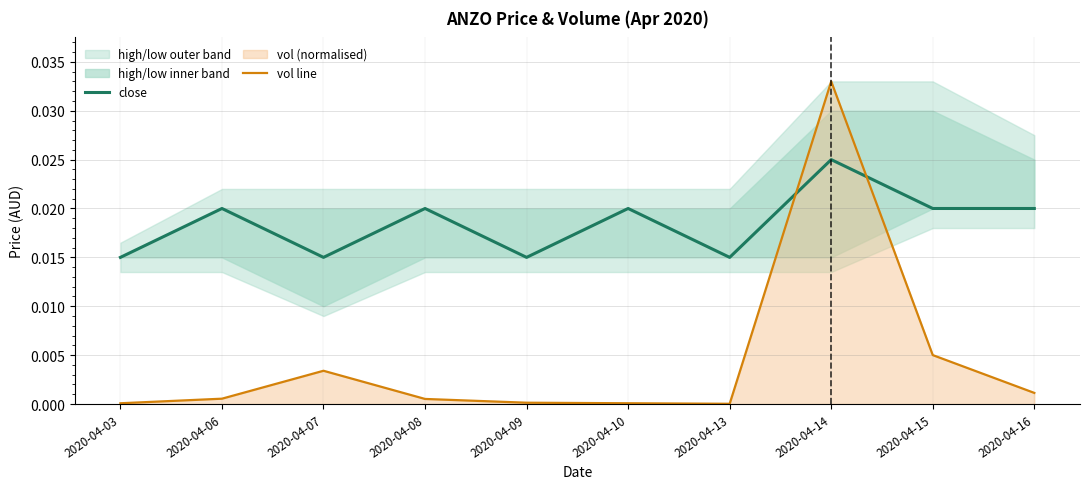

After their last crossing, which series has the higher values: vol line or close?

close